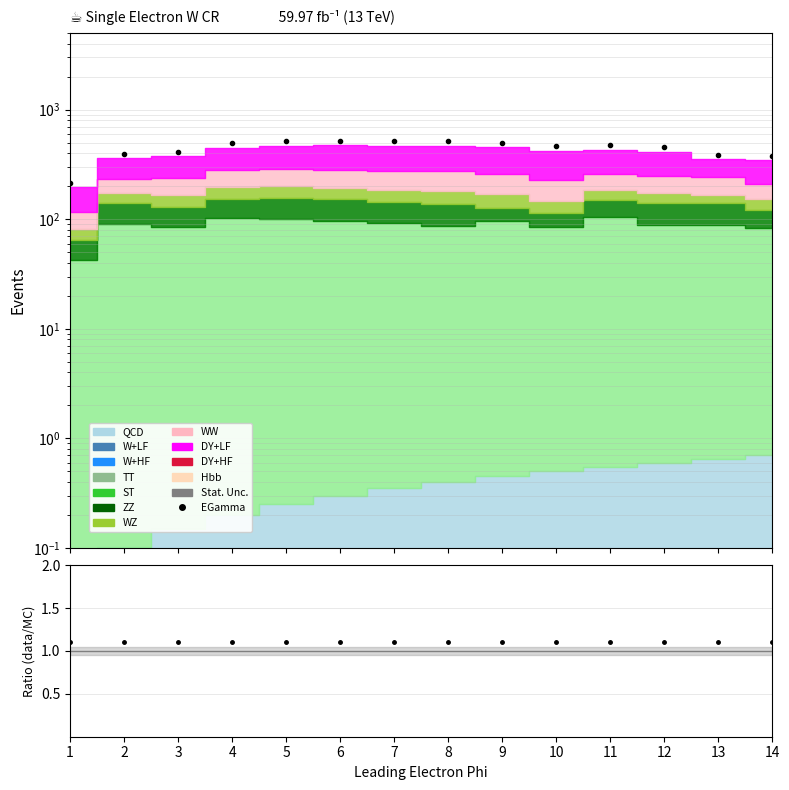

What is the lowest value of the EGamma series?

215.2